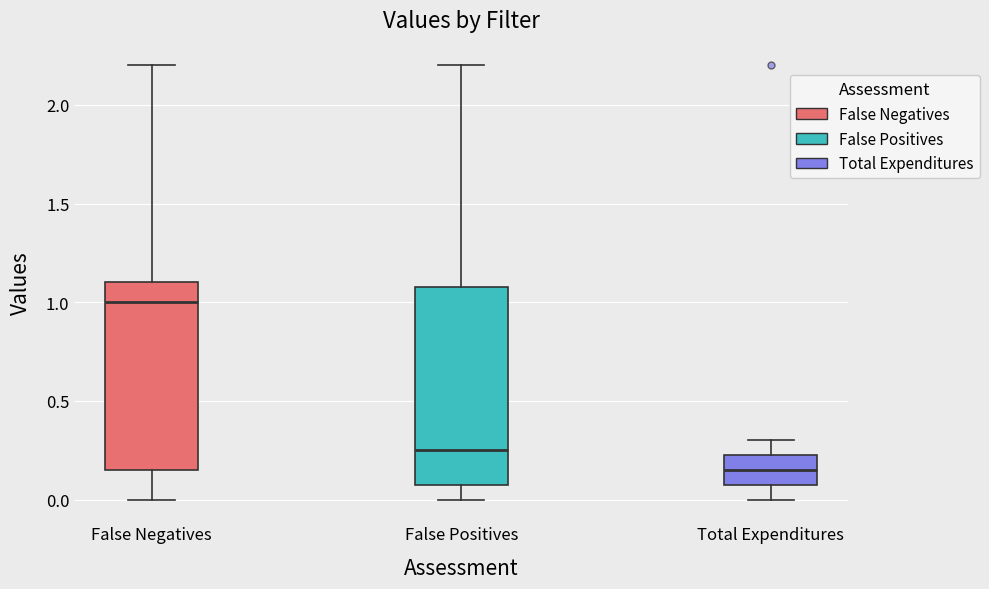

Where is the upper edge of the box for False Negatives on the y-axis? The values are not printed on the chart, so give them approximately, as read against the axis.

1.10